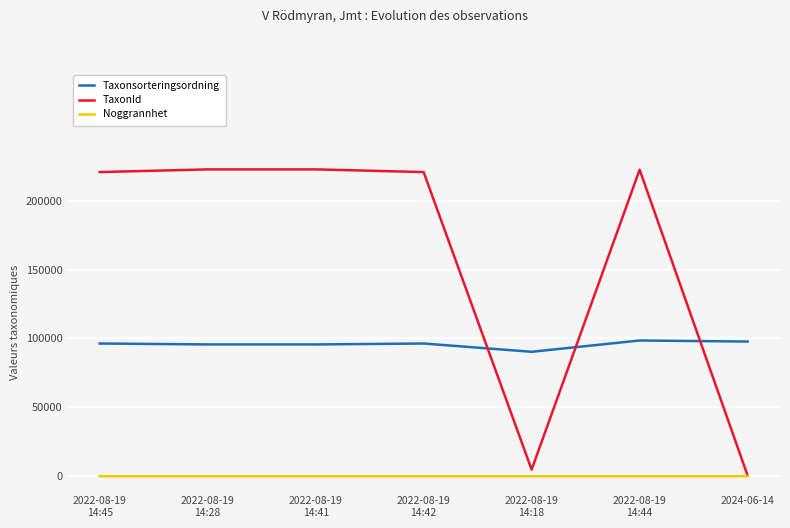

Which series has the largest total across all categories?

TaxonId